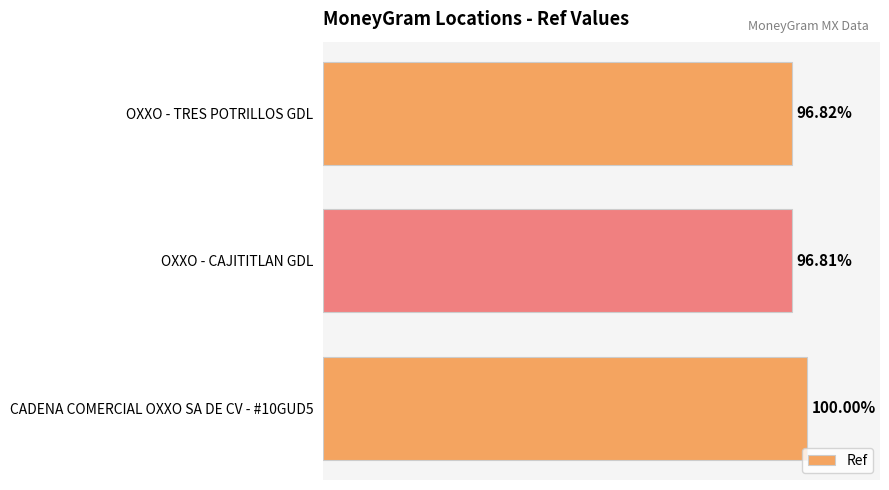

Does the chart contain any negative values?

No